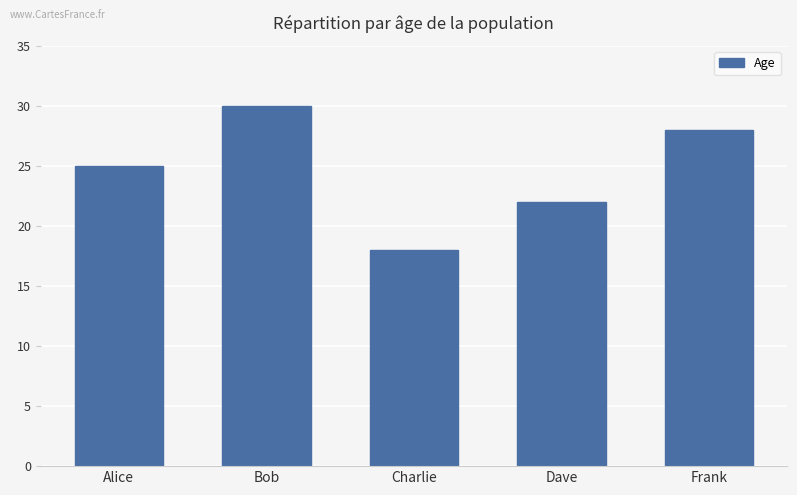

The chart shows a value of 25 at Alice. True or false?

True